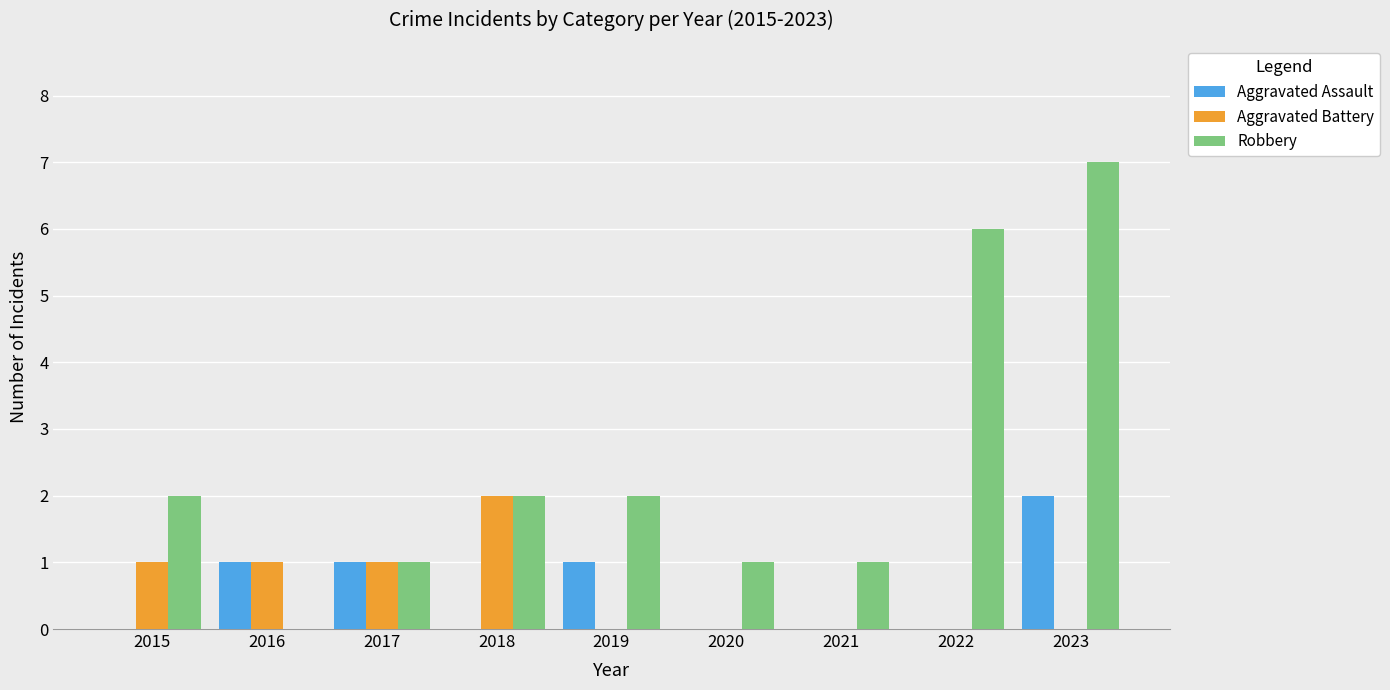

How many values in Robbery are above zero?

8